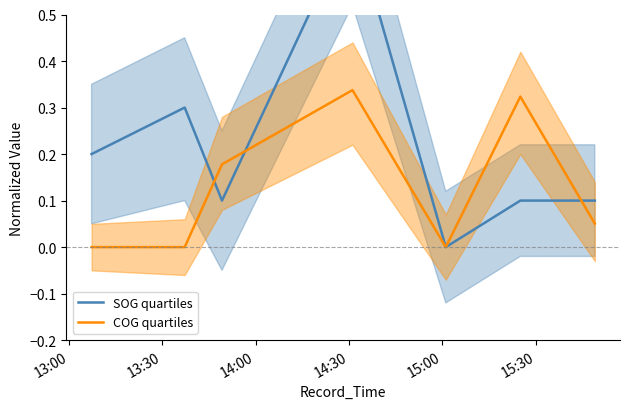

Is it true that SOG quartiles equals 0.0 at 15:00?

True